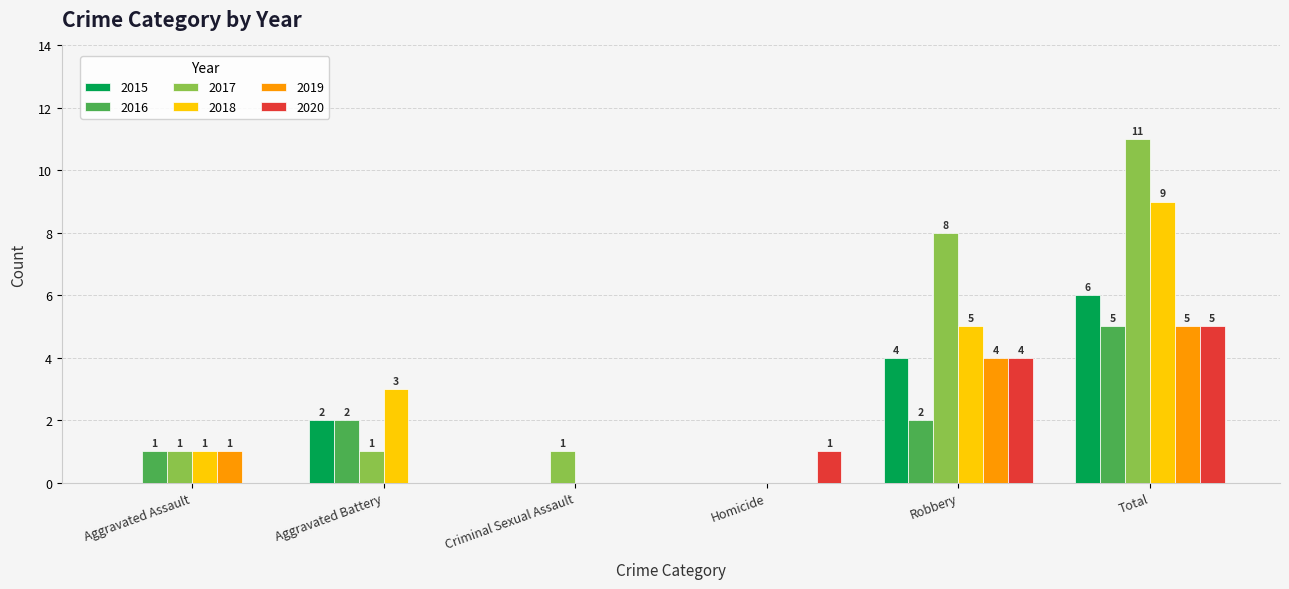

Which series has the largest total across all categories?

2017